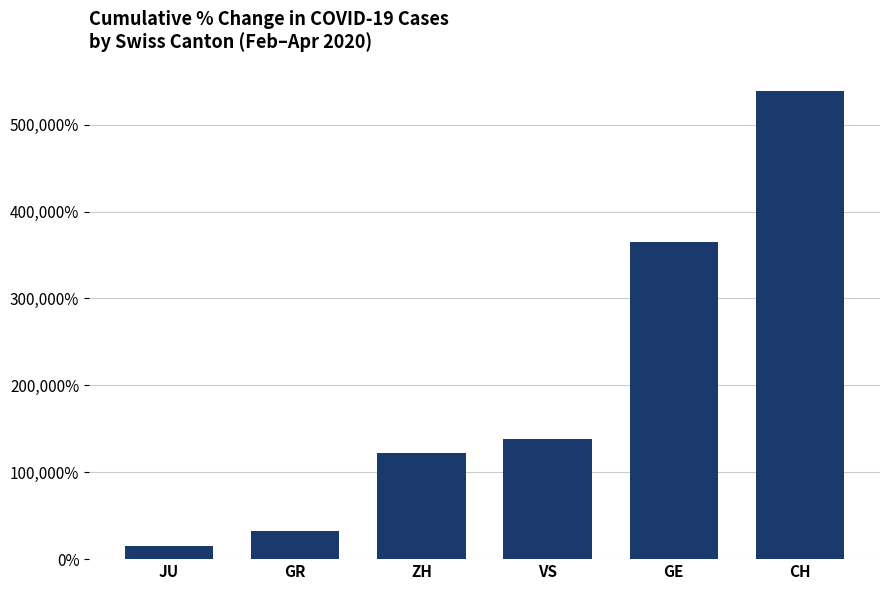

What is the label of the 2nd bar from the left?

GR